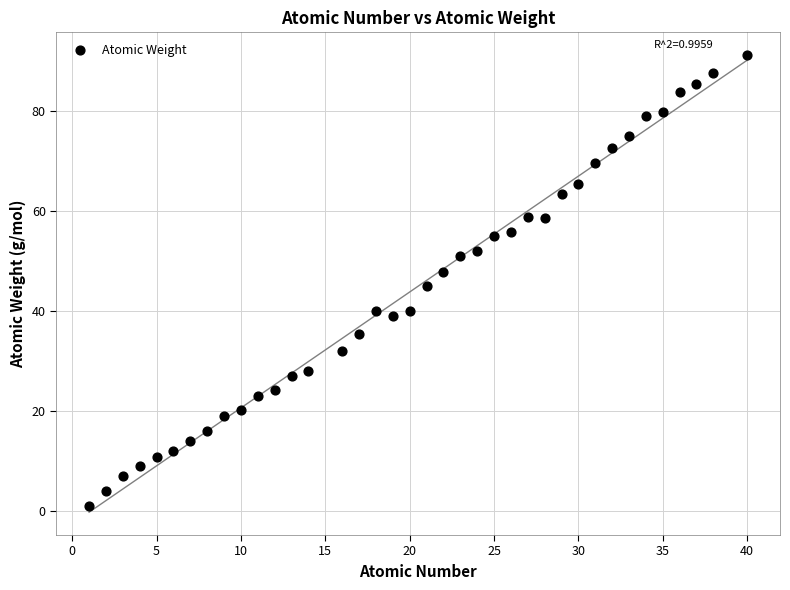

What is the range of X values (max minus min)?

39.0